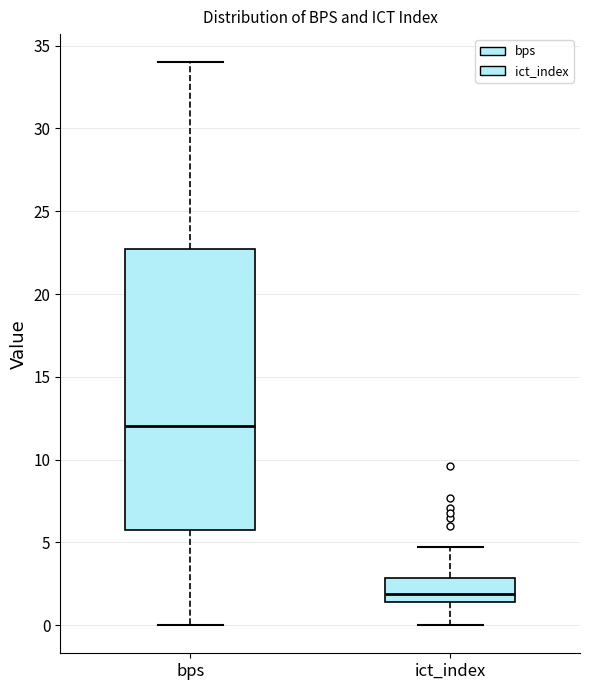

Reading left to right, read every box against the y-axis: the position of its median line, the range the box covers, and the ends of its whiskers. The values are not printed on the chart, so give them approximately, as read against the axis.

bps: median 12.0, box 6.0 to 23.0, whiskers 0.0 to 34.0
ict_index: median 2.0, box 1.5 to 3.0, whiskers 0.0 to 4.5